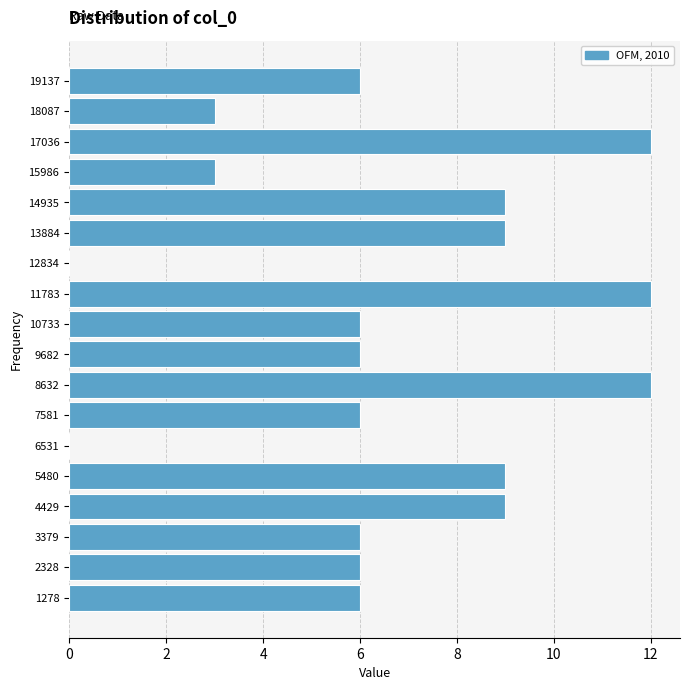

Reading bottom to top, transcribe this chart: for each bar, give the range it covers on the y-axis and its length. Neither the bar edges nor the lengths are printed on the chart, so give them approximately, as read against the axes.

800 to 1800: 6
1800 to 2800: 6
2800 to 4000: 6
4000 to 5000: 9
5000 to 6000: 9
6000 to 7000: 0
7000 to 8200: 6
8200 to 9200: 12
9200 to 10200: 6
10200 to 11200: 6
11200 to 12400: 12
12400 to 13400: 0
13400 to 14400: 9
14400 to 15400: 9
15400 to 16600: 3
16600 to 17600: 12
17600 to 18600: 3
18600 to 19600: 6